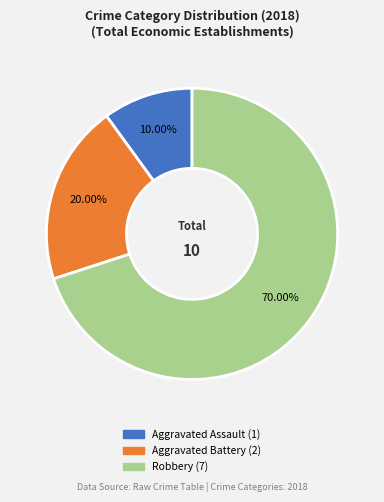

Combined, do Aggravated Battery and Robbery account for over 50%?

Yes